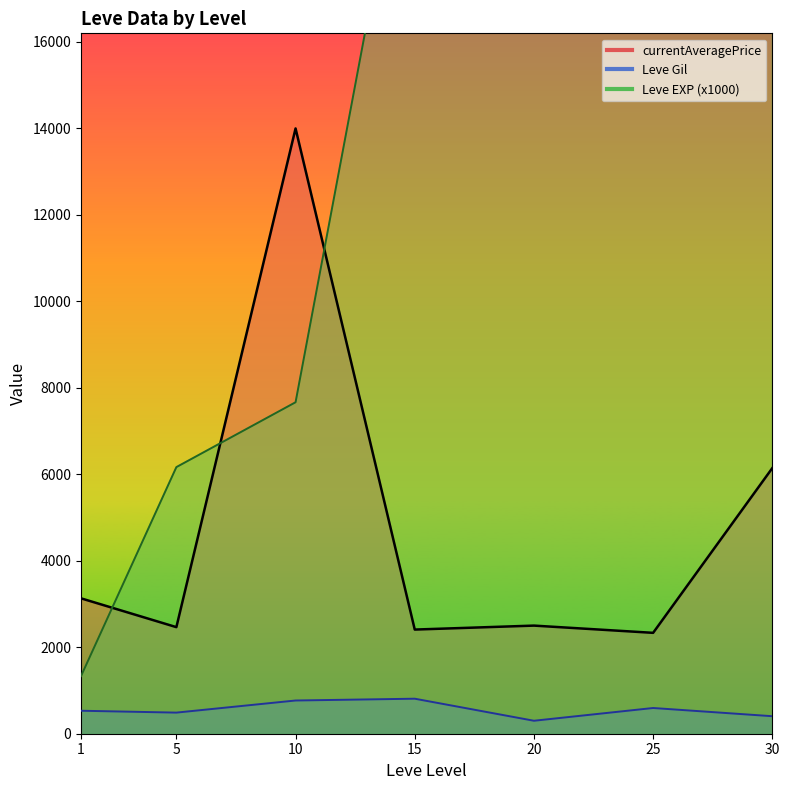

What are all the series names shown in the legend?

currentAveragePrice line, Leve Gil line, Leve EXP (x1000) line